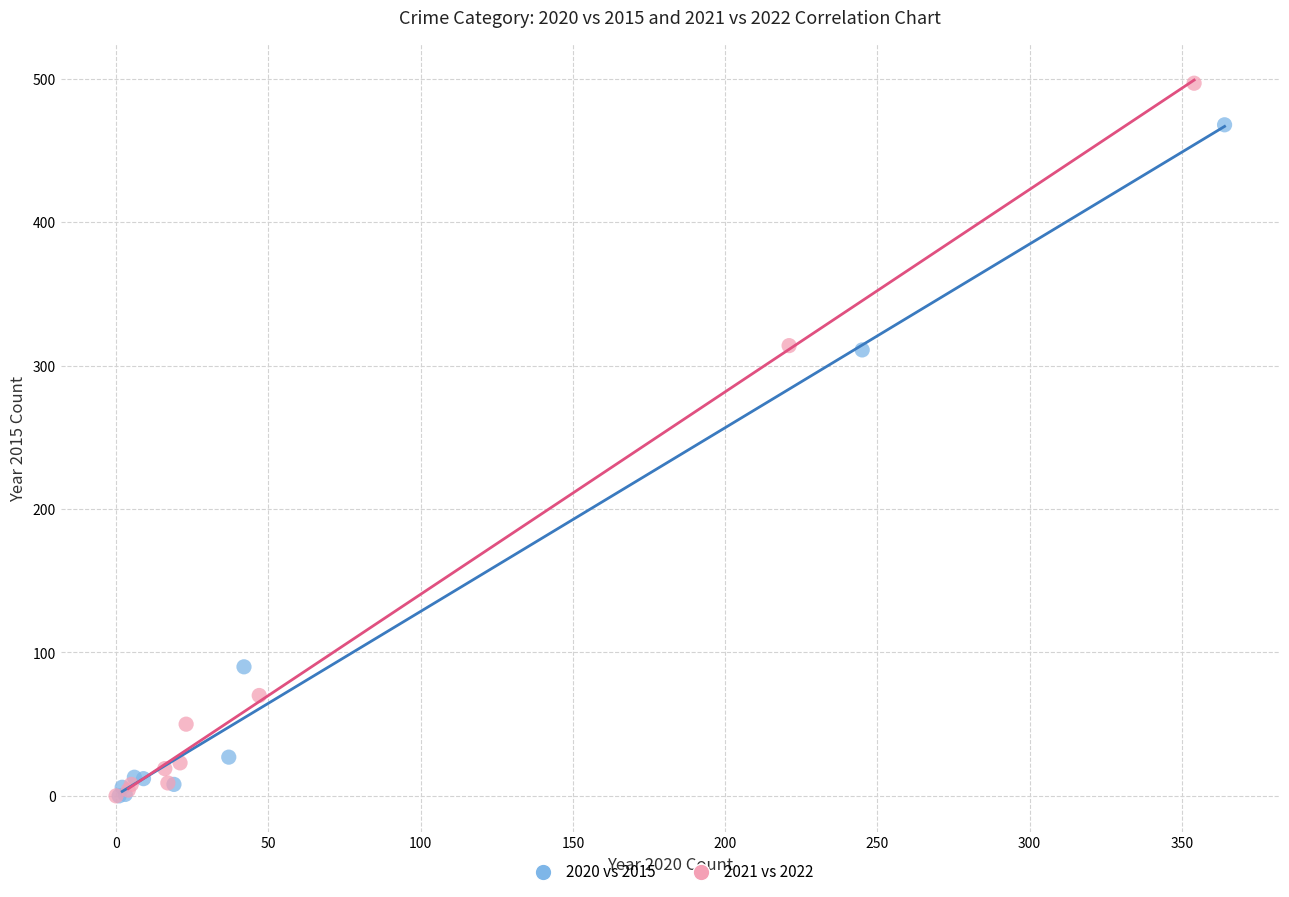

Which series has the largest Y range (max minus min)?

2021 vs 2022